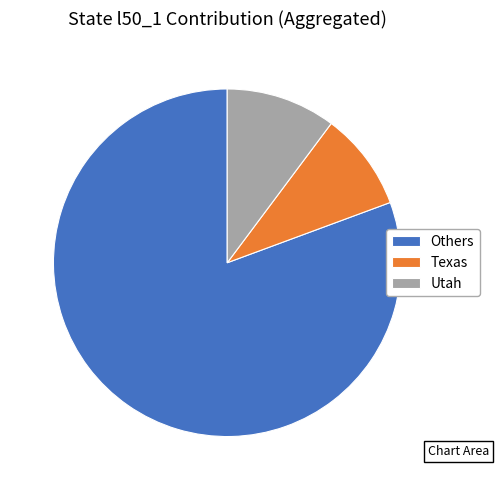

How many slices are in this pie chart?

3